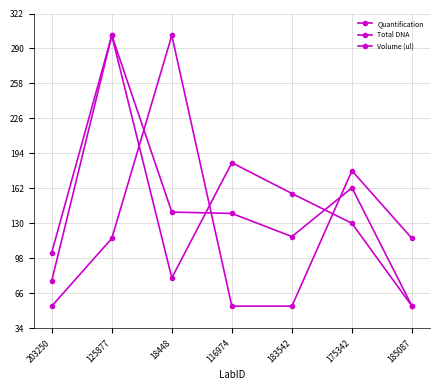

True or false: Total DNA has a value of 54.4 at 185087.

True